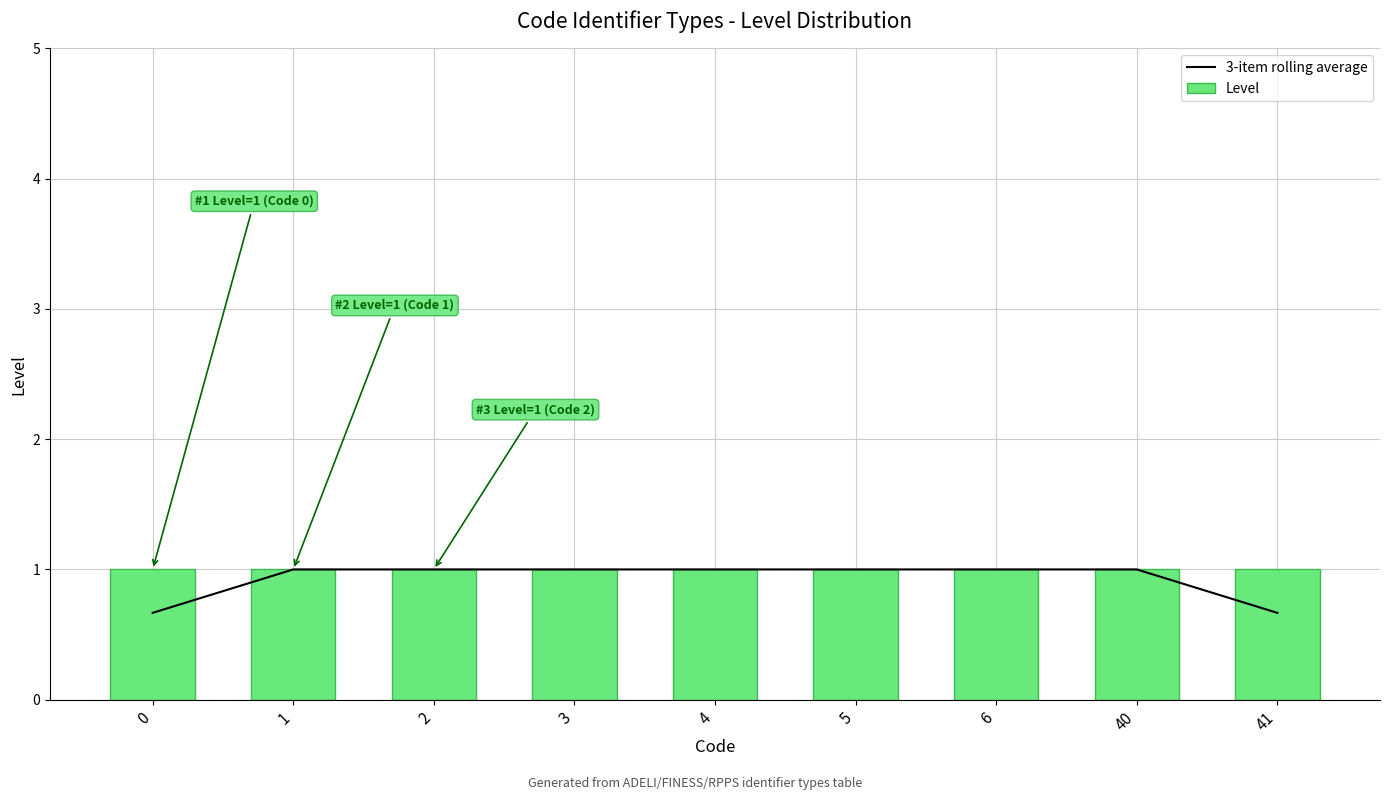

Rank the series by their maximum value, from highest to lowest.

3-item rolling average, Level